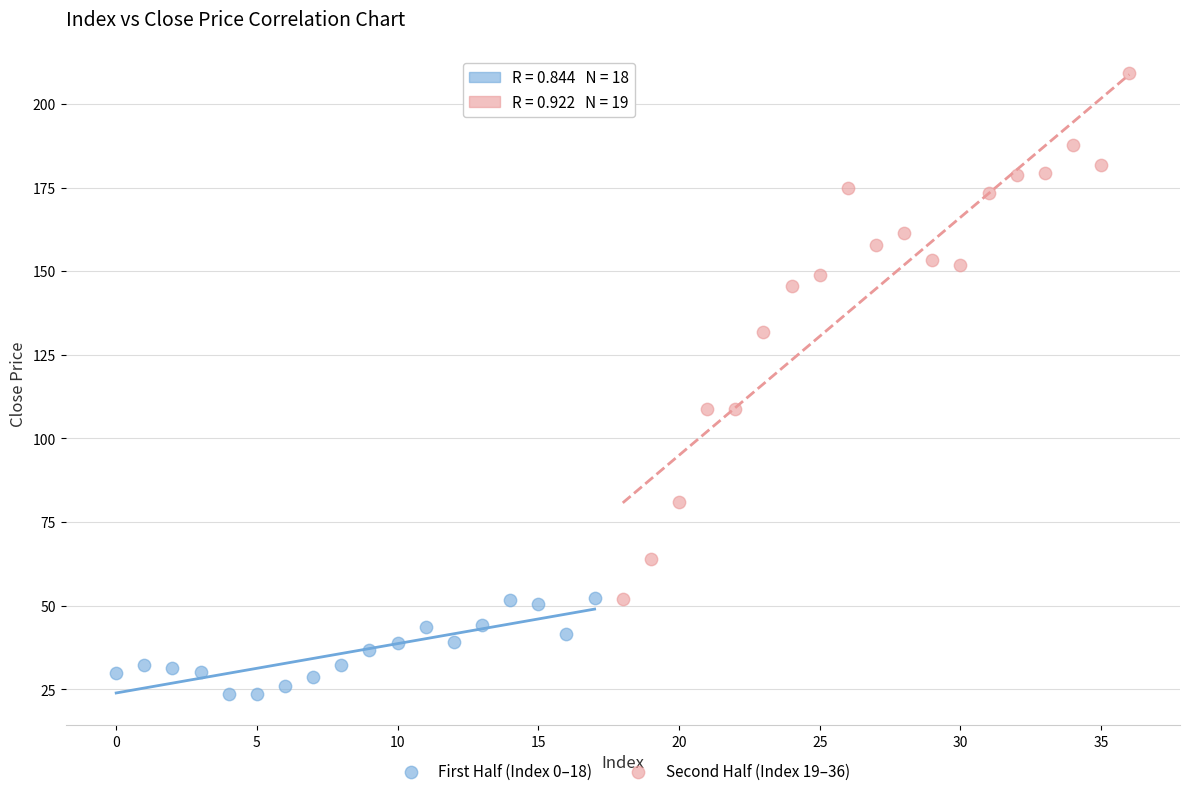

Which series has the largest Y range (max minus min)?

Second Half (Index 19–36)